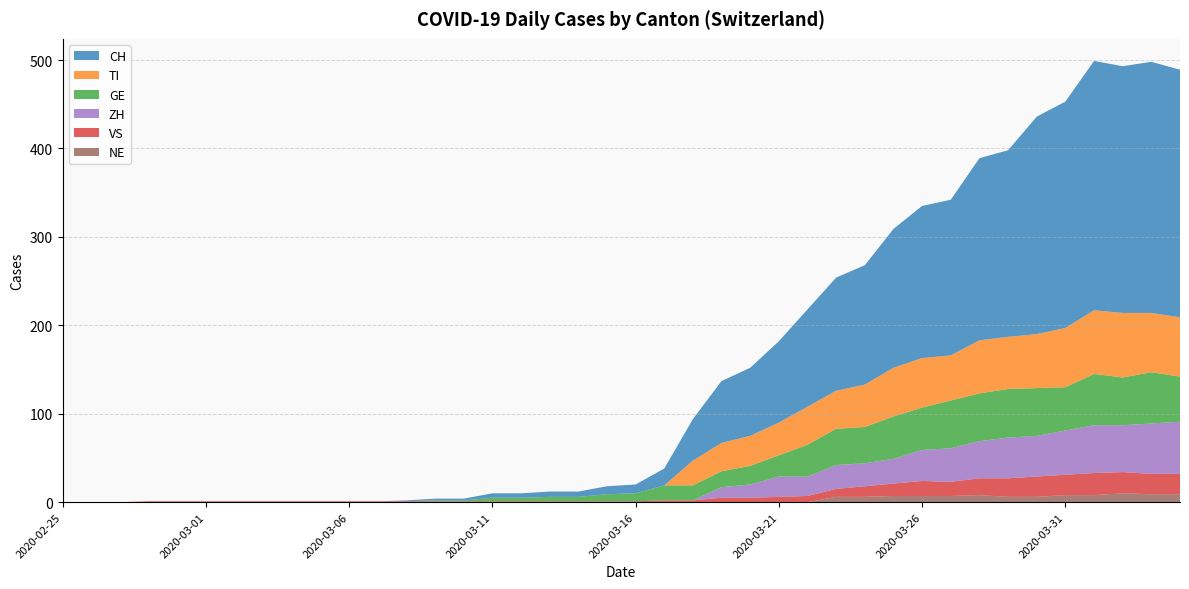

Reading left to right, extract all data points from this chart.

CH: 2020-02-25=0	2020-02-26=0	2020-02-27=0	2020-02-28=0	2020-02-29=0	2020-03-01=0	2020-03-02=0	2020-03-03=0	2020-03-04=0	2020-03-05=0	2020-03-06=0	2020-03-07=0	2020-03-08=1	2020-03-09=2	2020-03-10=2	2020-03-11=5	2020-03-12=5	2020-03-13=6	2020-03-14=6	2020-03-15=9	2020-03-16=10	2020-03-17=19	2020-03-18=47	2020-03-19=70	2020-03-20=77	2020-03-21=92	2020-03-22=110	2020-03-23=128	2020-03-24=135	2020-03-25=157	2020-03-26=172	2020-03-27=176	2020-03-28=206	2020-03-29=211	2020-03-30=246	2020-03-31=256	2020-04-01=282	2020-04-02=279	2020-04-03=284	2020-04-04=280
TI: 2020-02-25=0	2020-02-26=0	2020-02-27=0	2020-02-28=0	2020-02-29=0	2020-03-01=0	2020-03-02=0	2020-03-03=0	2020-03-04=0	2020-03-05=0	2020-03-06=0	2020-03-07=0	2020-03-08=0	2020-03-09=0	2020-03-10=0	2020-03-11=0	2020-03-12=0	2020-03-13=0	2020-03-14=0	2020-03-15=0	2020-03-16=0	2020-03-17=0	2020-03-18=28	2020-03-19=32	2020-03-20=34	2020-03-21=37	2020-03-22=43	2020-03-23=43	2020-03-24=48	2020-03-25=55	2020-03-26=56	2020-03-27=51	2020-03-28=60	2020-03-29=59	2020-03-30=61	2020-03-31=67	2020-04-01=72	2020-04-02=73	2020-04-03=67	2020-04-04=67
GE: 2020-02-25=0	2020-02-26=0	2020-02-27=0	2020-02-28=0	2020-02-29=0	2020-03-01=0	2020-03-02=0	2020-03-03=0	2020-03-04=0	2020-03-05=0	2020-03-06=0	2020-03-07=0	2020-03-08=0	2020-03-09=1	2020-03-10=1	2020-03-11=4	2020-03-12=4	2020-03-13=5	2020-03-14=5	2020-03-15=8	2020-03-16=9	2020-03-17=17	2020-03-18=17	2020-03-19=18	2020-03-20=21	2020-03-21=24	2020-03-22=36	2020-03-23=41	2020-03-24=41	2020-03-25=48	2020-03-26=48	2020-03-27=54	2020-03-28=54	2020-03-29=55	2020-03-30=54	2020-03-31=49	2020-04-01=58	2020-04-02=54	2020-04-03=58	2020-04-04=51
VS: 2020-02-25=0	2020-02-26=0	2020-02-27=0	2020-02-28=1	2020-02-29=1	2020-03-01=1	2020-03-02=1	2020-03-03=1	2020-03-04=1	2020-03-05=1	2020-03-06=1	2020-03-07=1	2020-03-08=1	2020-03-09=1	2020-03-10=1	2020-03-11=1	2020-03-12=1	2020-03-13=1	2020-03-14=1	2020-03-15=1	2020-03-16=1	2020-03-17=2	2020-03-18=2	2020-03-19=5	2020-03-20=5	2020-03-21=6	2020-03-22=7	2020-03-23=9	2020-03-24=12	2020-03-25=14	2020-03-26=17	2020-03-27=16	2020-03-28=19	2020-03-29=21	2020-03-30=23	2020-03-31=23	2020-04-01=25	2020-04-02=24	2020-04-03=23	2020-04-04=23
ZH: 2020-02-25=0	2020-02-26=0	2020-02-27=0	2020-02-28=0	2020-02-29=0	2020-03-01=0	2020-03-02=0	2020-03-03=0	2020-03-04=0	2020-03-05=0	2020-03-06=0	2020-03-07=0	2020-03-08=0	2020-03-09=0	2020-03-10=0	2020-03-11=0	2020-03-12=0	2020-03-13=0	2020-03-14=0	2020-03-15=0	2020-03-16=0	2020-03-17=0	2020-03-18=0	2020-03-19=12	2020-03-20=15	2020-03-21=23	2020-03-22=22	2020-03-23=27	2020-03-24=26	2020-03-25=28	2020-03-26=35	2020-03-27=38	2020-03-28=42	2020-03-29=46	2020-03-30=46	2020-03-31=50	2020-04-01=54	2020-04-02=53	2020-04-03=57	2020-04-04=59
NE: 2020-02-25=0	2020-02-26=0	2020-02-27=0	2020-02-28=0	2020-02-29=0	2020-03-01=0	2020-03-02=0	2020-03-03=0	2020-03-04=0	2020-03-05=0	2020-03-06=0	2020-03-07=0	2020-03-08=0	2020-03-09=0	2020-03-10=0	2020-03-11=0	2020-03-12=0	2020-03-13=0	2020-03-14=0	2020-03-15=0	2020-03-16=0	2020-03-17=0	2020-03-18=0	2020-03-19=0	2020-03-20=0	2020-03-21=0	2020-03-22=0	2020-03-23=6	2020-03-24=6	2020-03-25=7	2020-03-26=7	2020-03-27=7	2020-03-28=8	2020-03-29=6	2020-03-30=6	2020-03-31=8	2020-04-01=8	2020-04-02=10	2020-04-03=9	2020-04-04=9